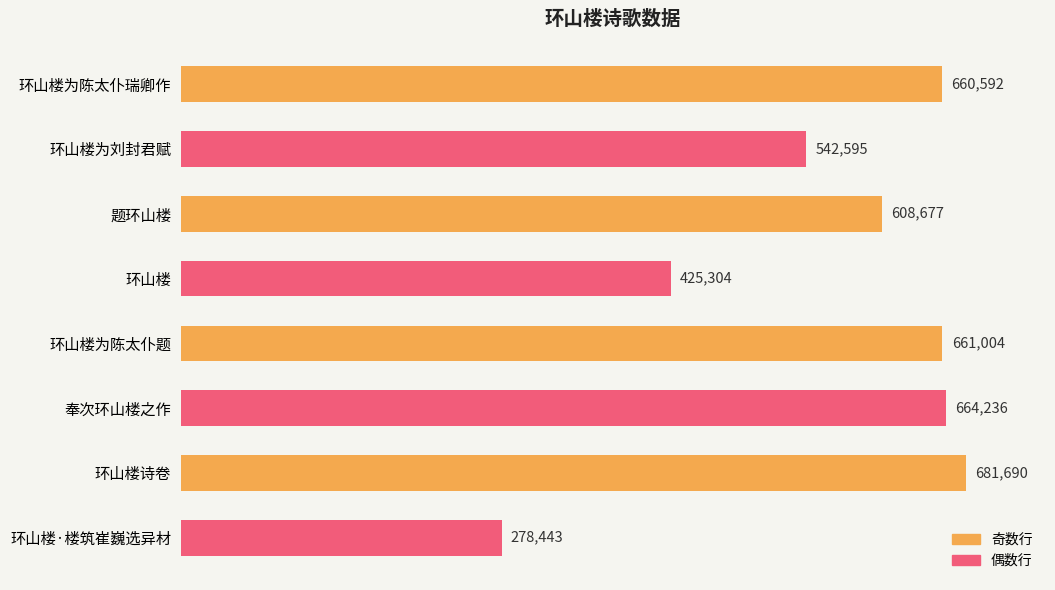

Which category has the lowest value across all series?

环山楼·楼筑崔巍选异材